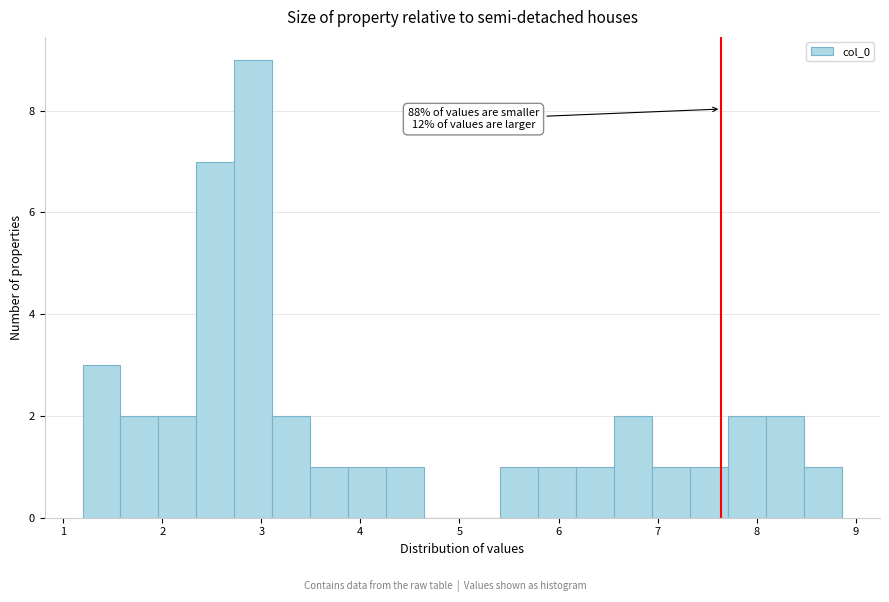

Read against the x-axis, roughly where is the centre of the tallest bar?

2.9